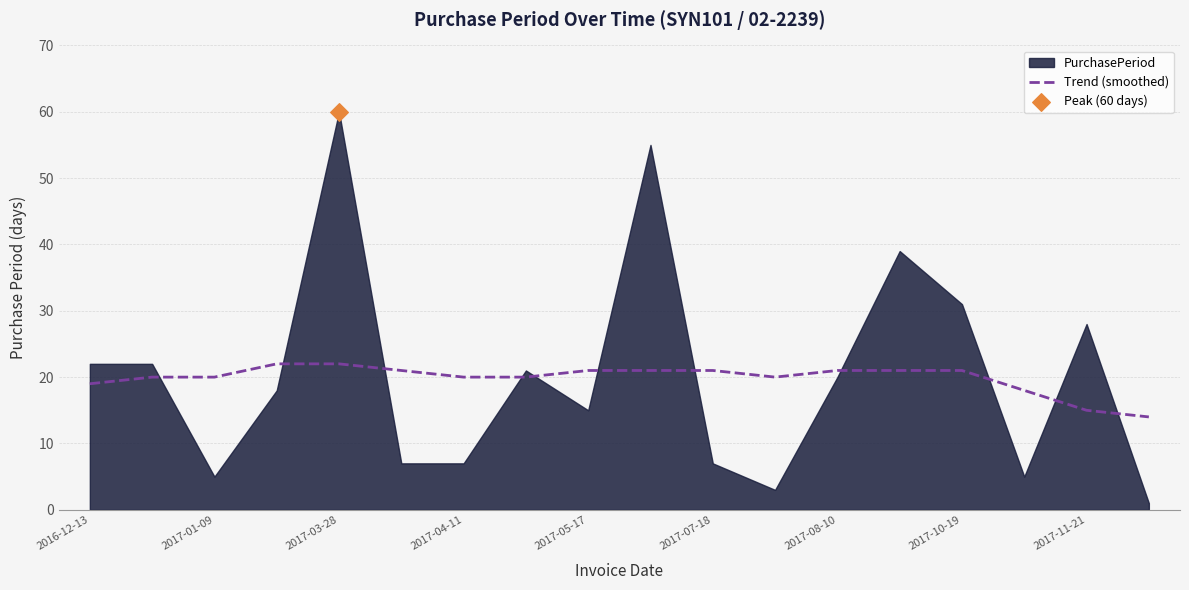

The Trend (smoothed) series shows 15 at 2017-11-21. True or false?

True